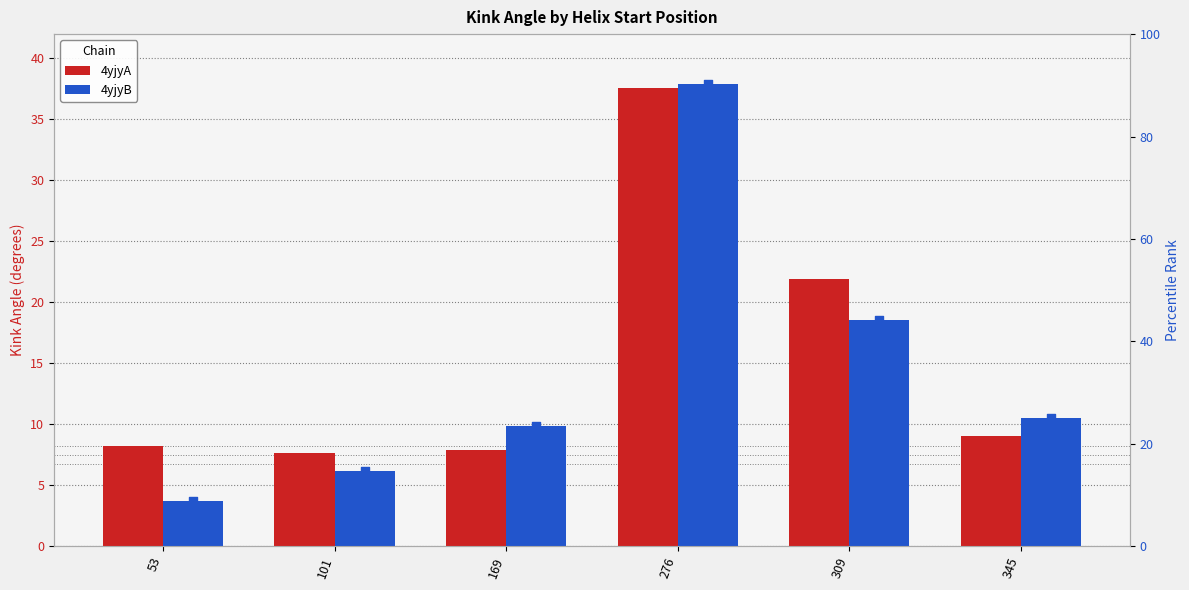

Which series contains the highest Y value?

4yjyB